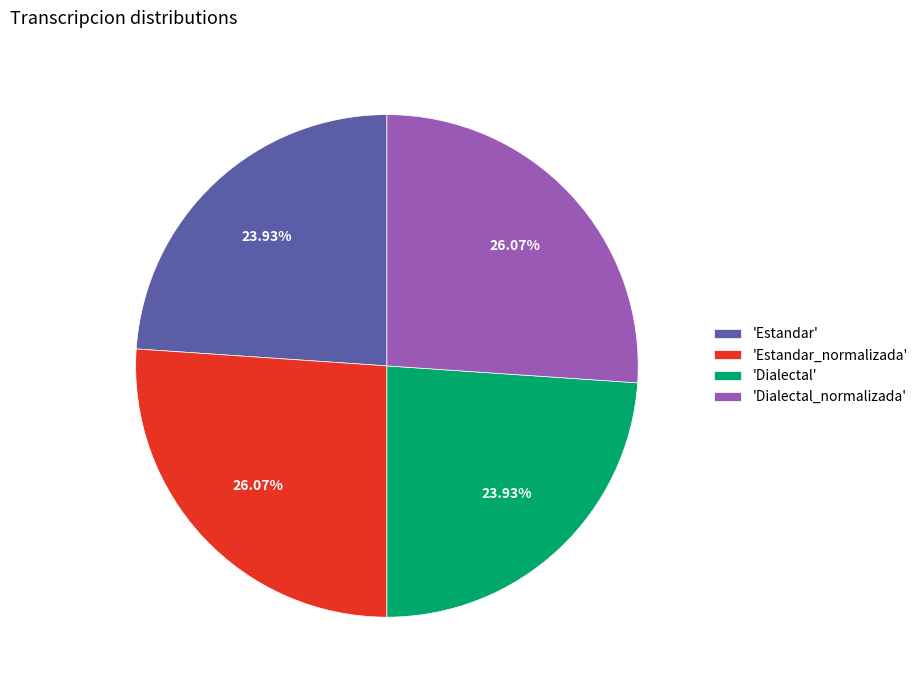

Do 'Dialectal_normalizada' and 'Estandar_normalizada' together represent more than half of the pie?

Yes